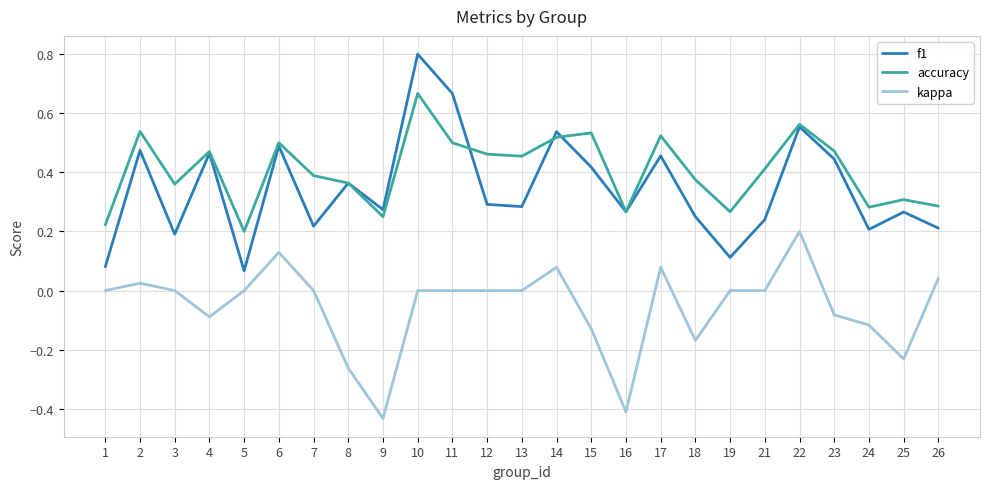

What are all the series names shown in the legend?

f1, accuracy, kappa